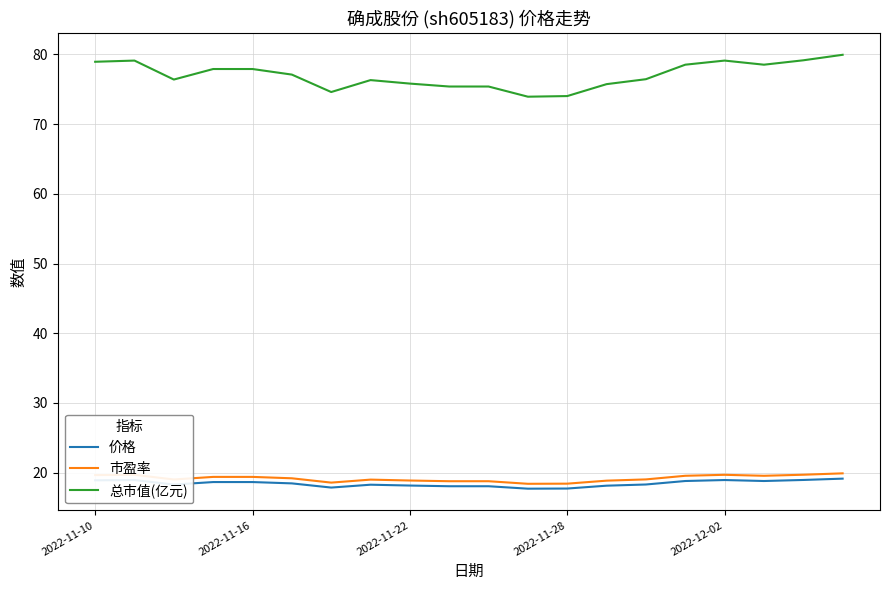

What is the minimum value for 价格?

17.7